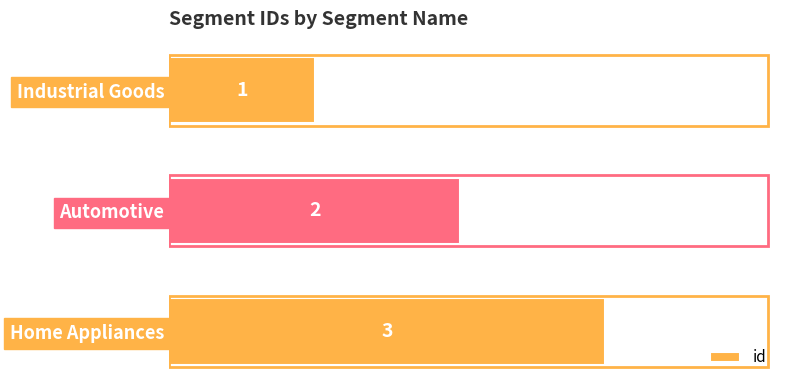

What is the sum of the values at Industrial Goods and Home Appliances?

4